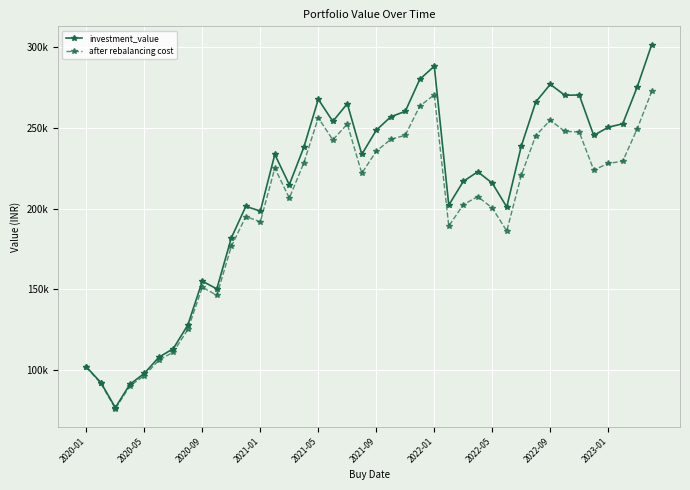

Does the chart have visible grid lines?

Yes